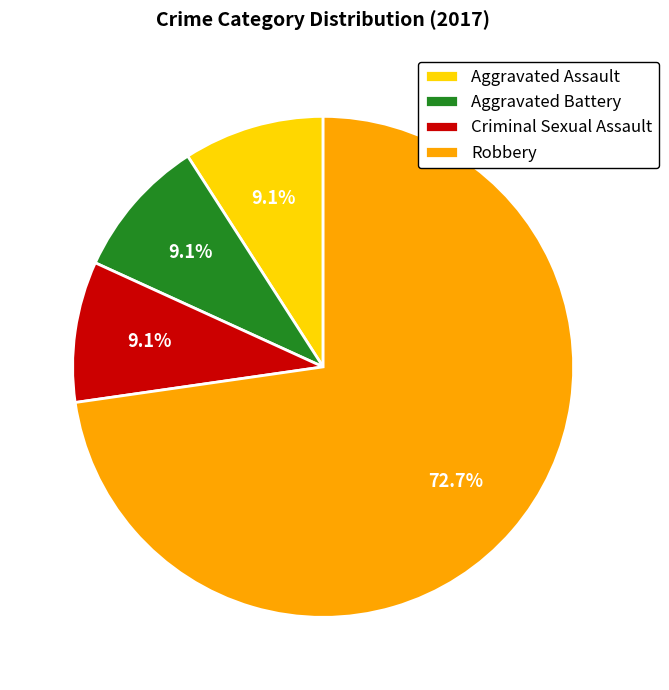

How many slices are in this pie chart?

4